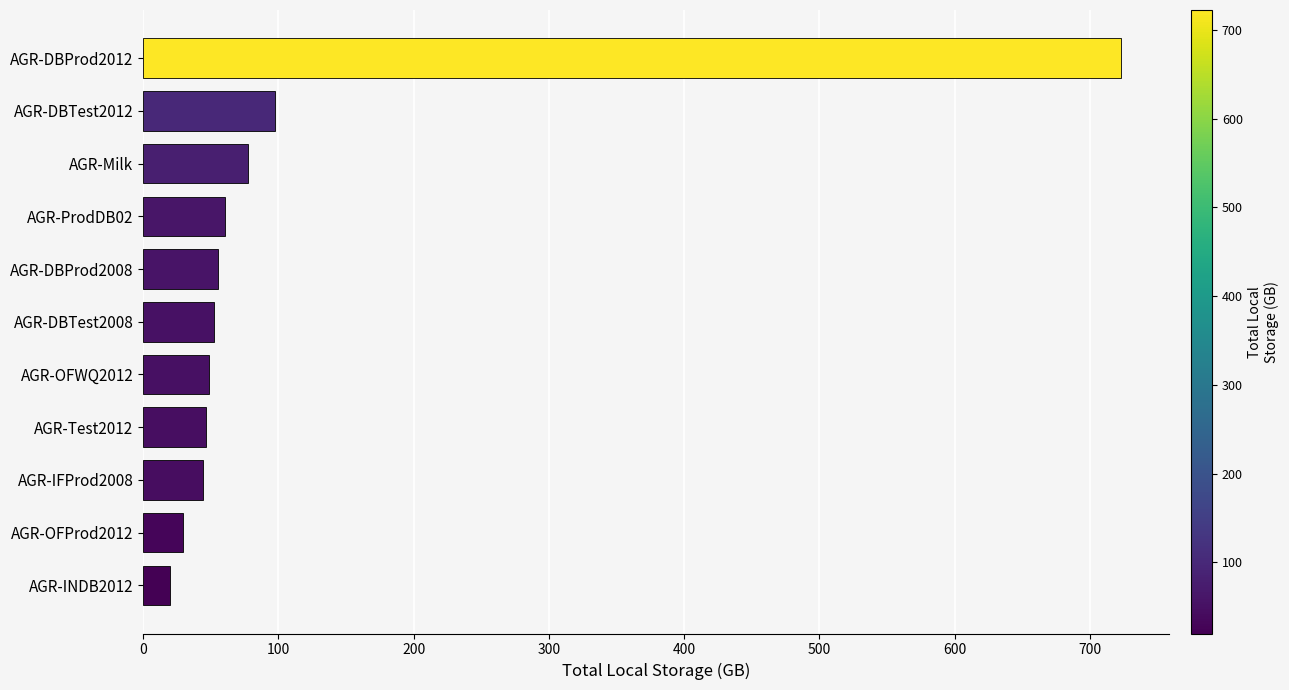

How many values exceed 52?

6